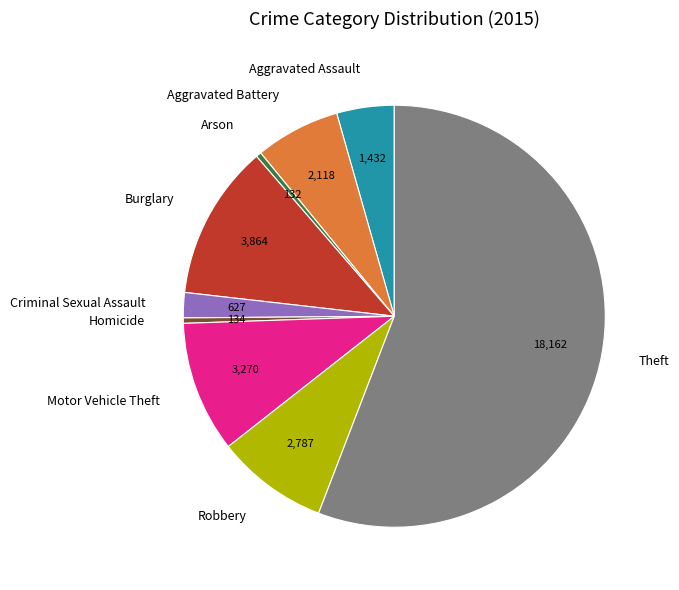

Which slice is the largest?

Theft